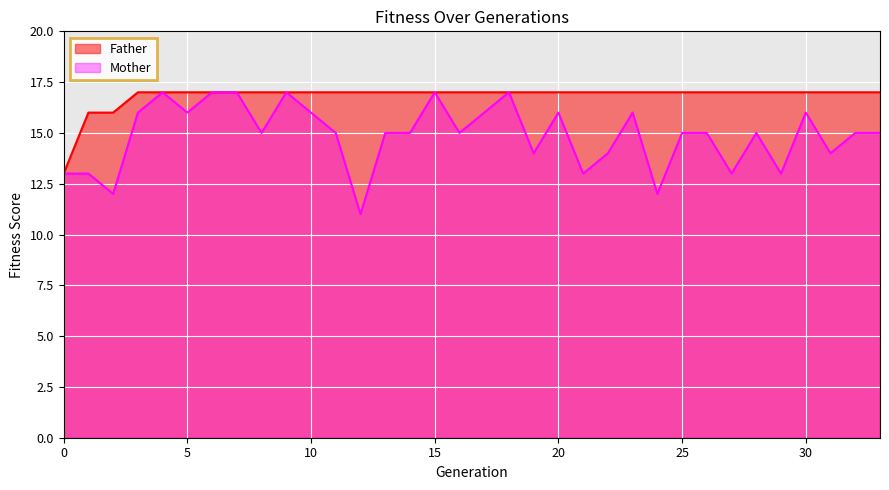

Rank the series by their maximum value, from highest to lowest.

Father, Mother